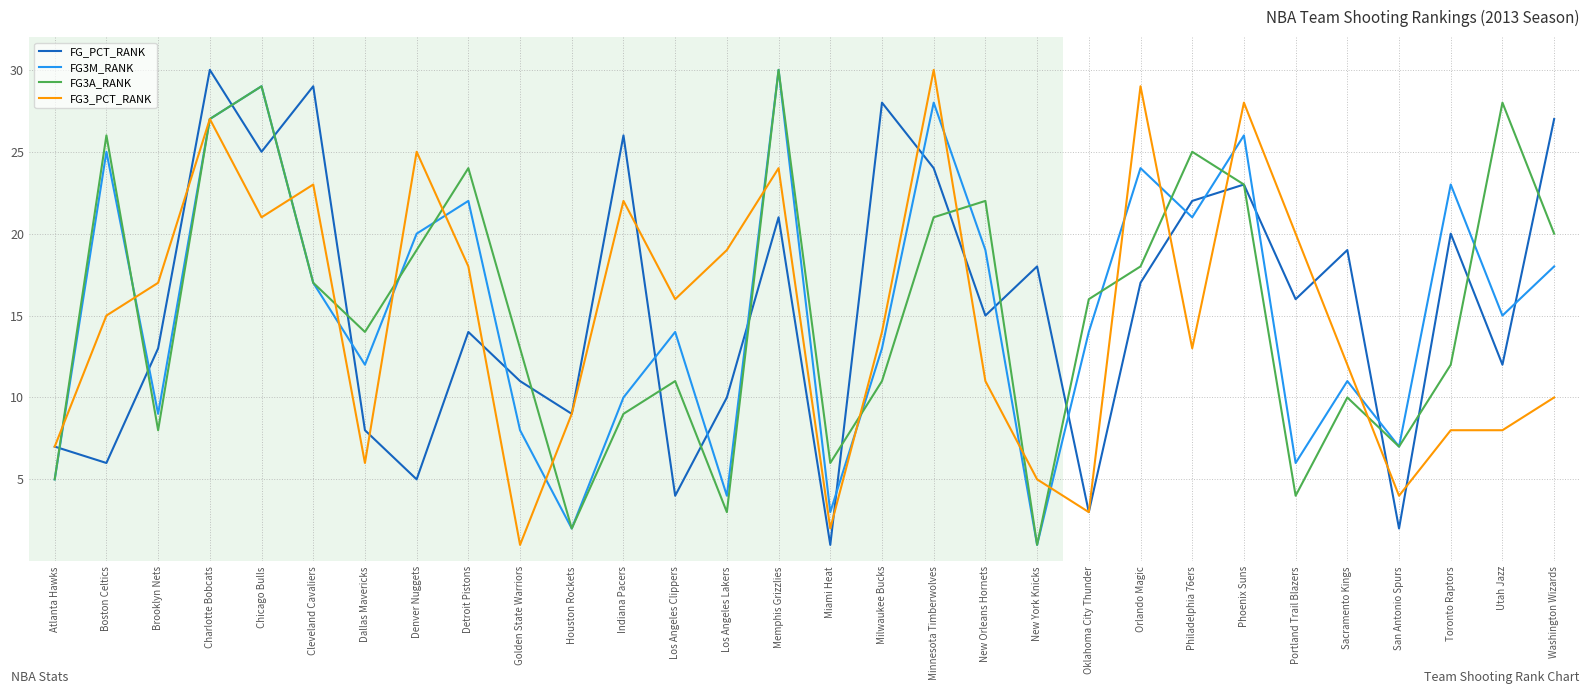

Does the chart have visible grid lines?

Yes